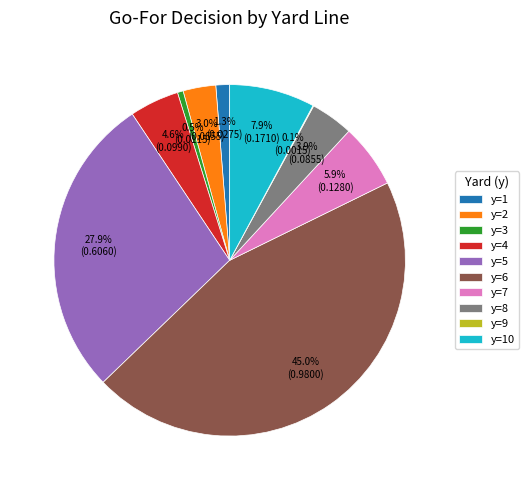

What percentage is the y=8 slice, to the nearest percent?

4%